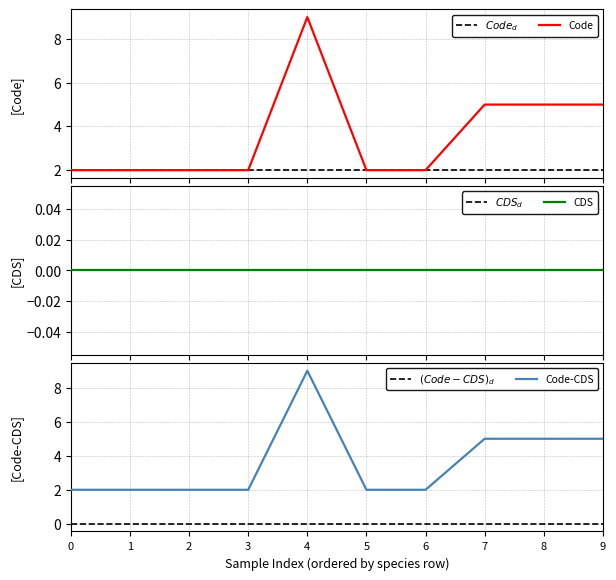

At which category does the data reach its first local peak?

4